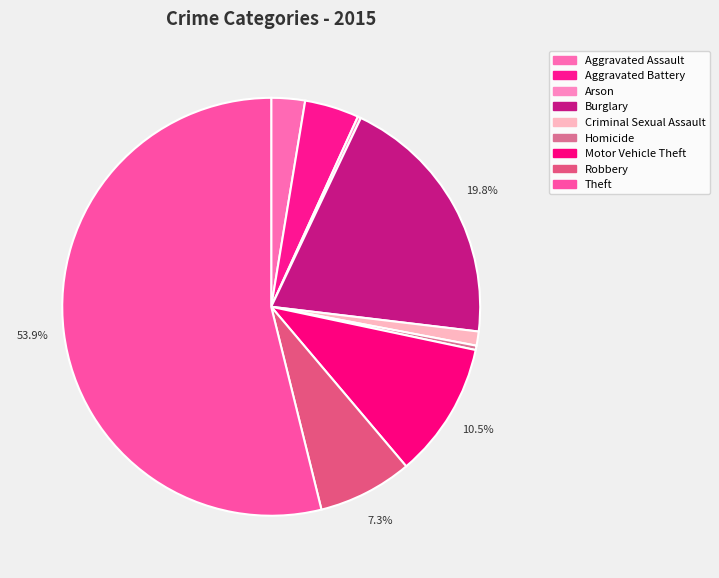

To the nearest percent, what percentage of the pie is Burglary?

20%